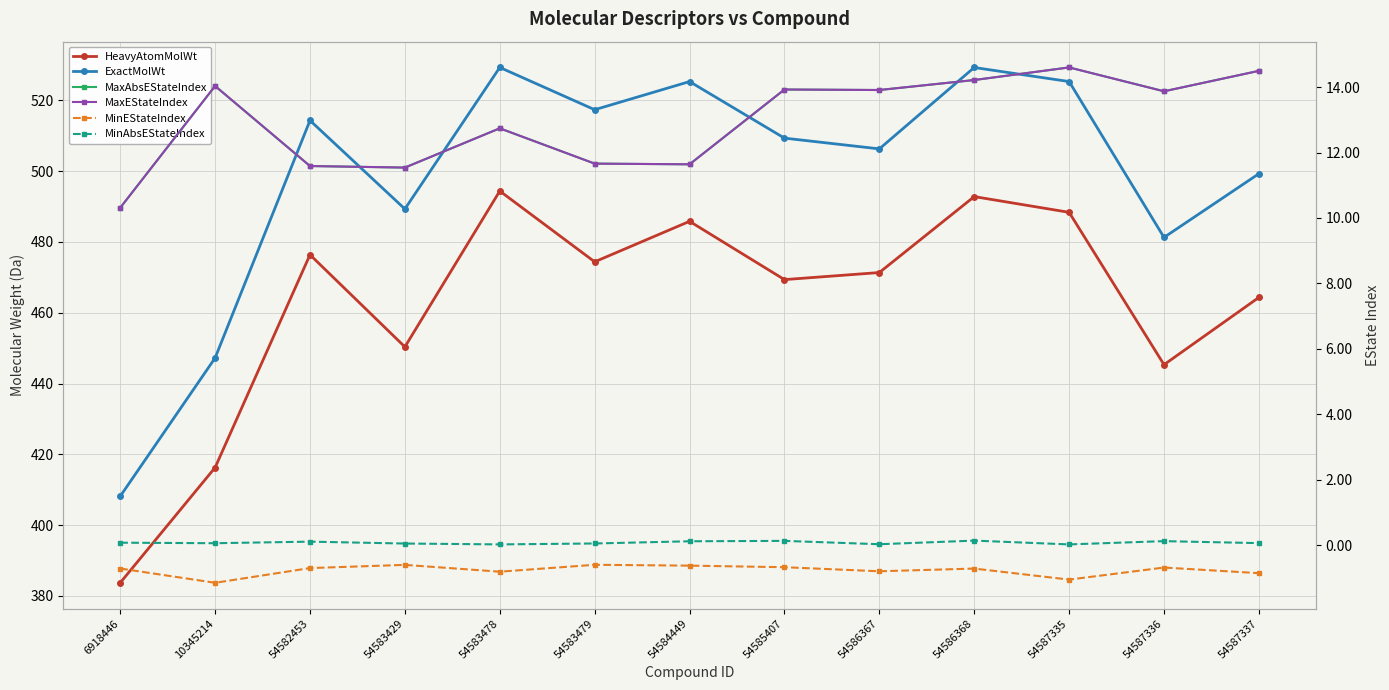

At which category does HeavyAtomMolWt reach its first local valley?

54583429